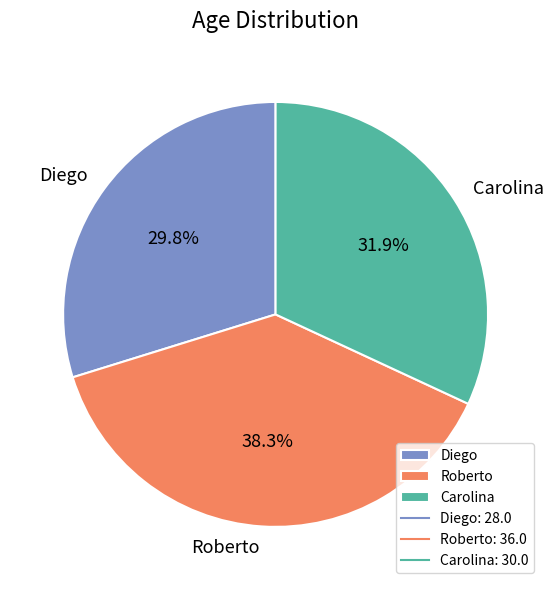

To the nearest percent, what is the combined percentage of Diego and Carolina?

62%